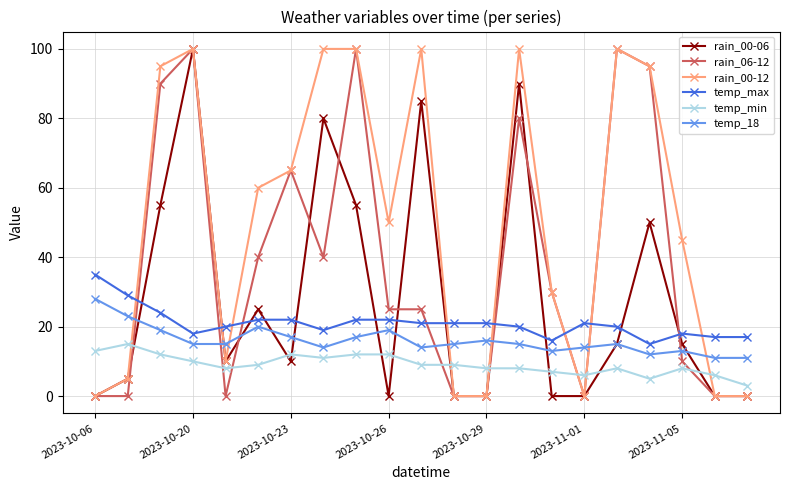

Which series has the largest total across all categories?

rain_00-12